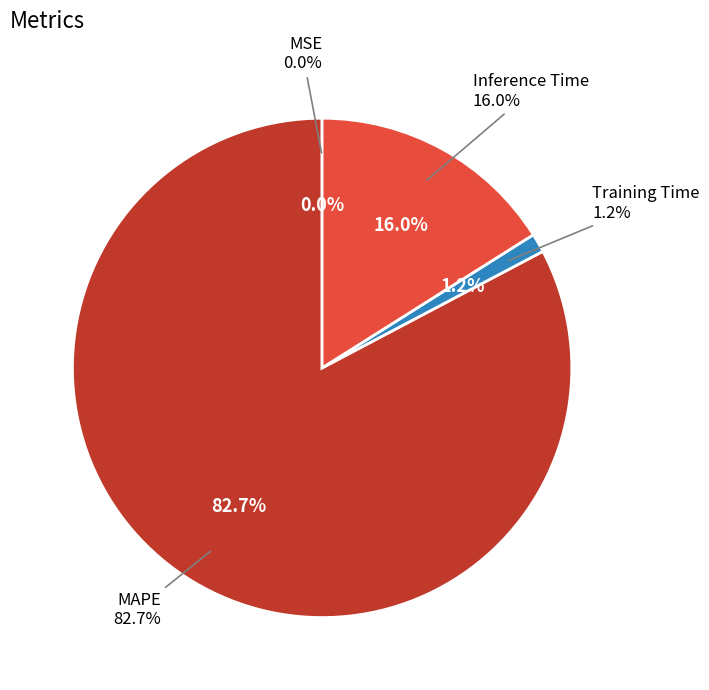

What is the smallest slice in the pie chart?

MSE